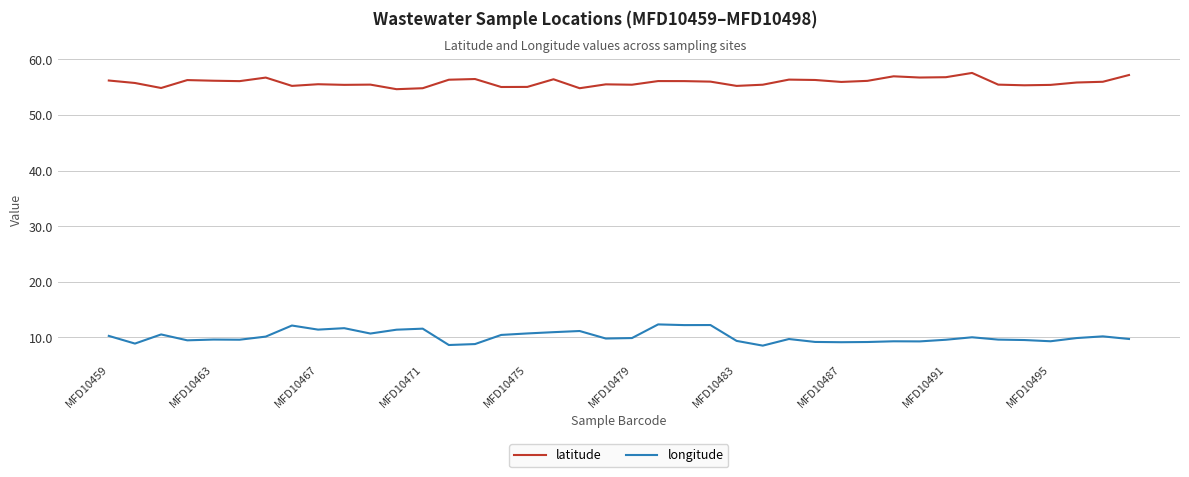

What is the maximum value for latitude?

57.6